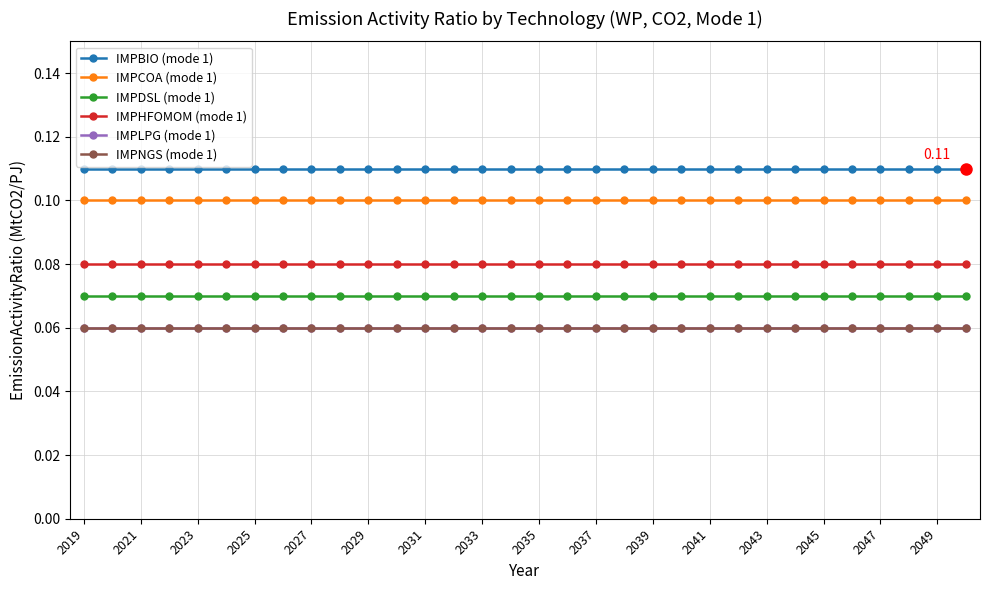

True or false: IMPCOA (mode 1) has more than 2 points higher than both neighbors.

False